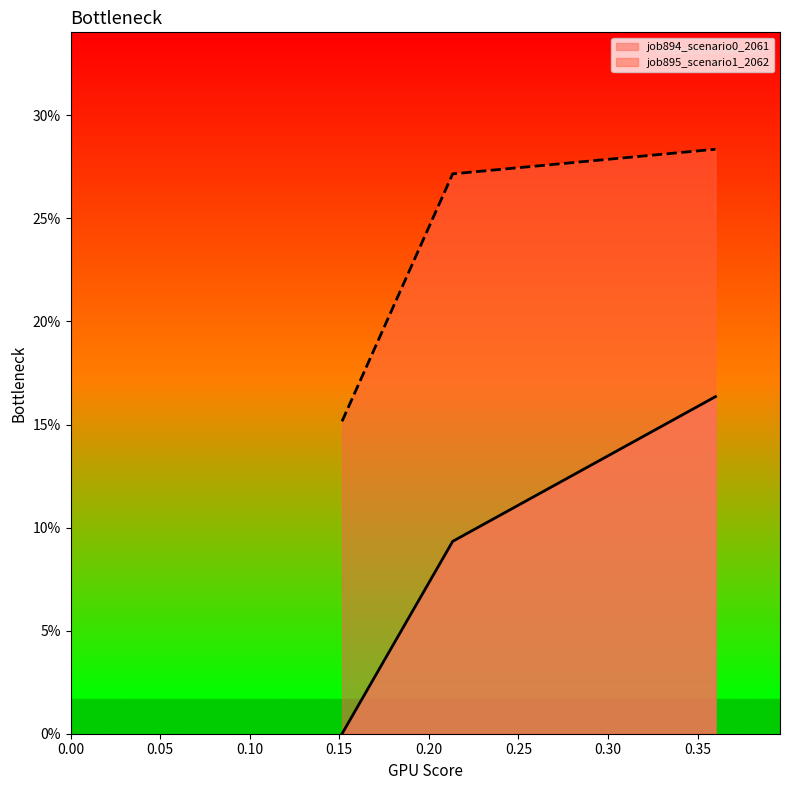

What are all the series names shown in the legend?

job894_scenario0_2061, job895_scenario1_2062